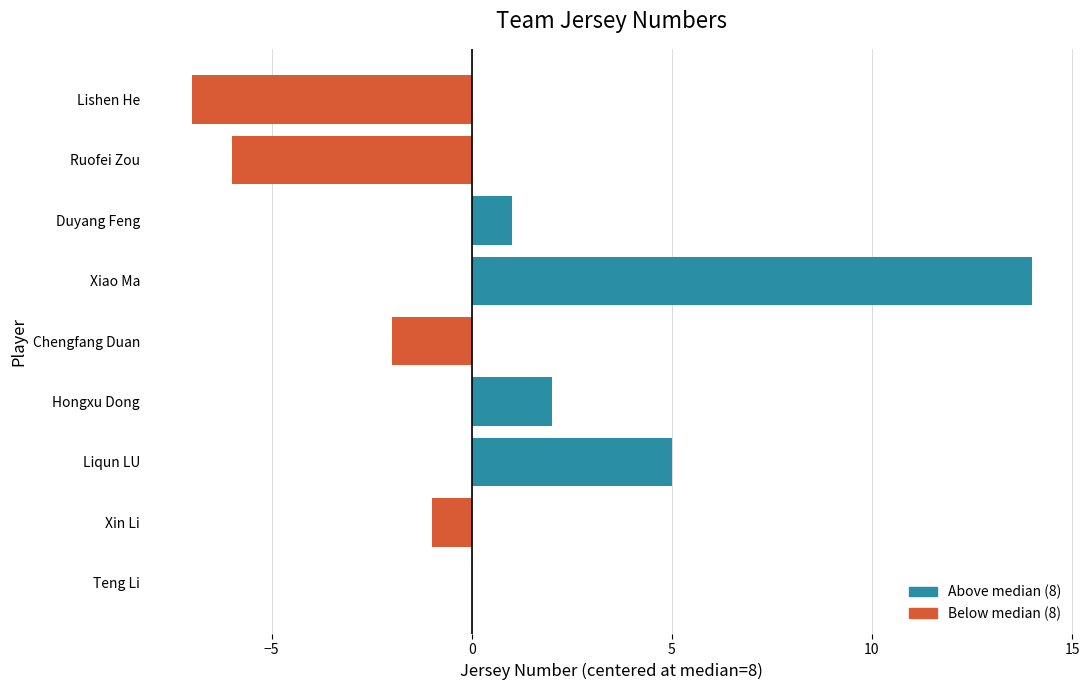

What is the maximum value shown in the chart?

14